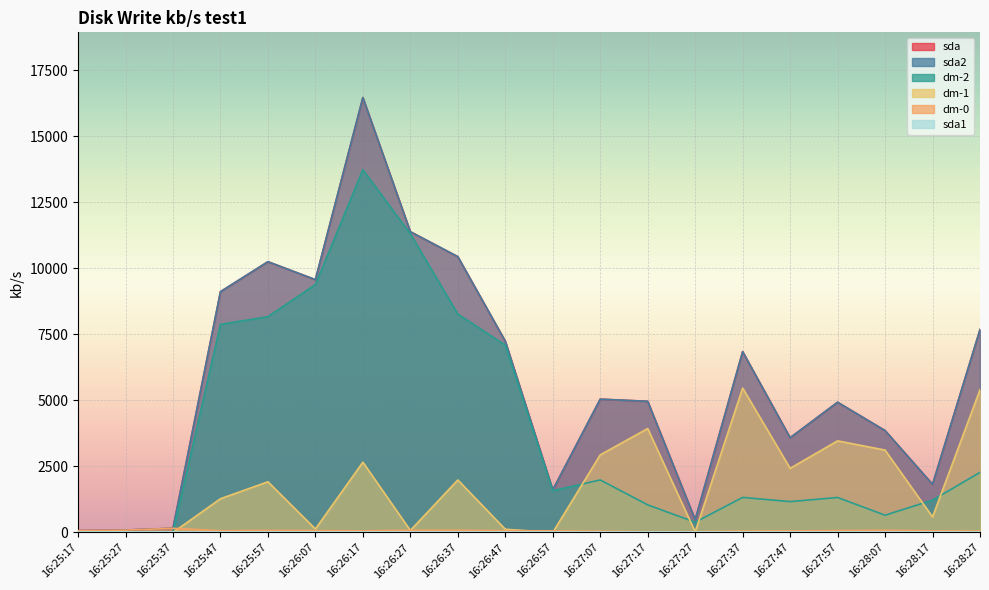

What is the label of the 11th point from the right?

16:26:47